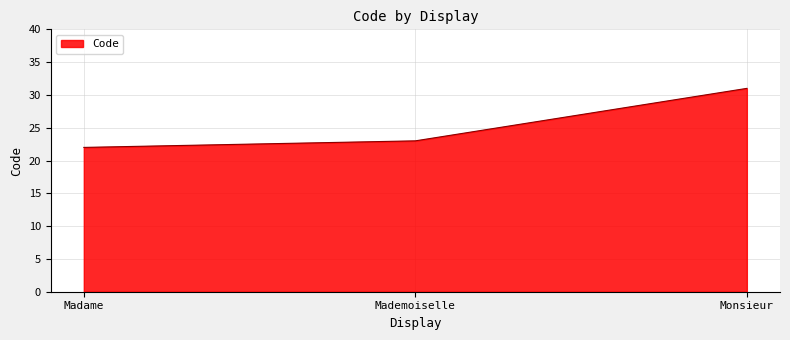

Count the values in the range 22 to 31.

3